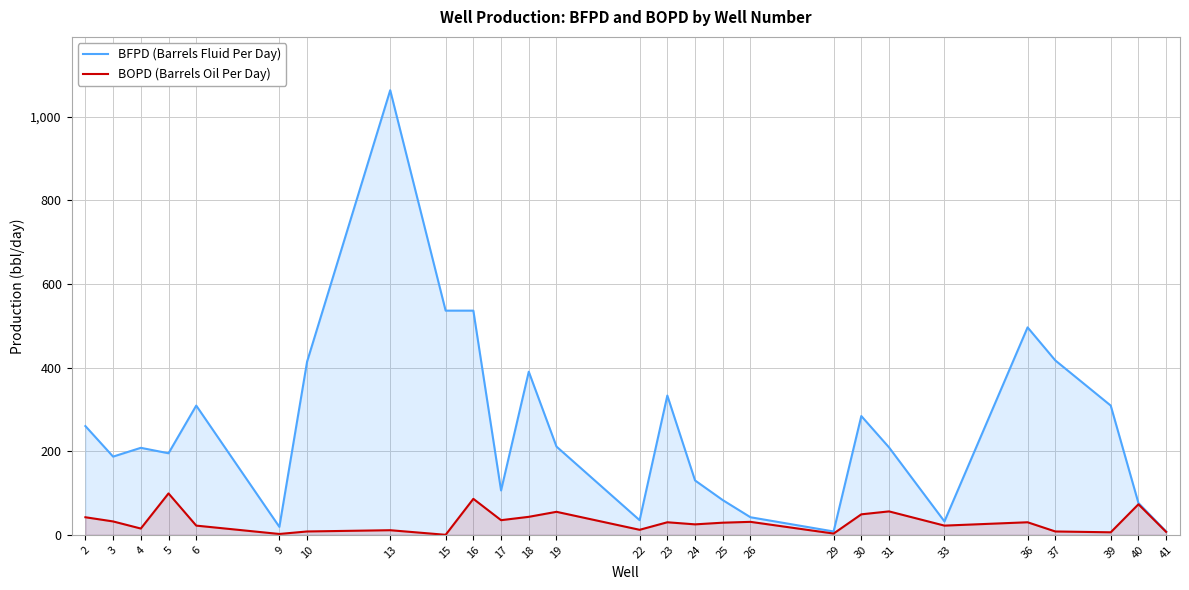

Rank the categories by BFPD (Barrels Fluid Per Day) value from lowest to highest.

29, 41, 9, 33, 22, 26, 40, 25, 17, 24, 3, 5, 4, 31, 19, 2, 30, 6, 39, 23, 18, 10, 37, 36, 15, 16, 13